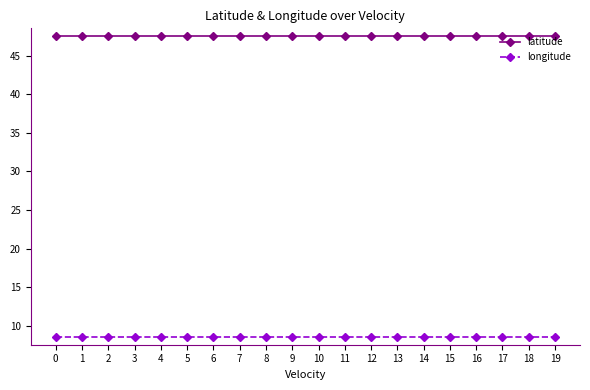

How many lines are shown in the chart?

2